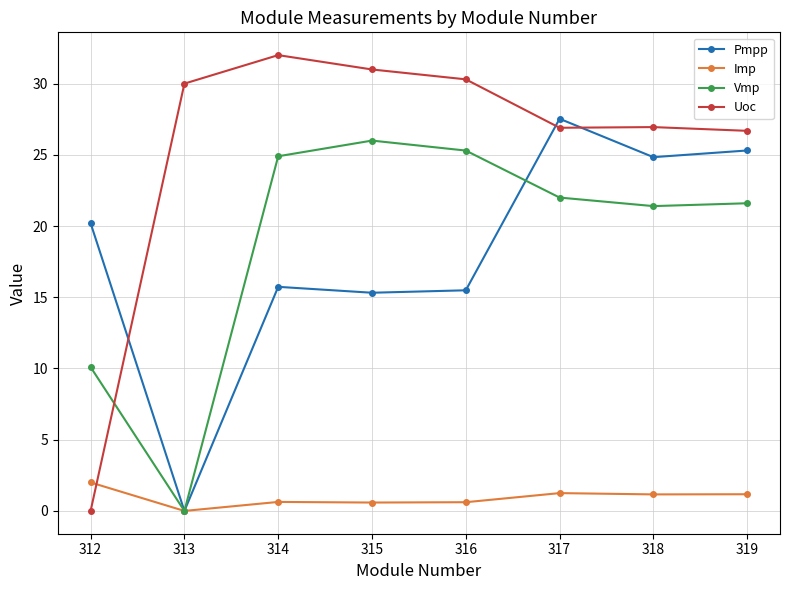

How many intersections are there between Imp and Uoc?

1